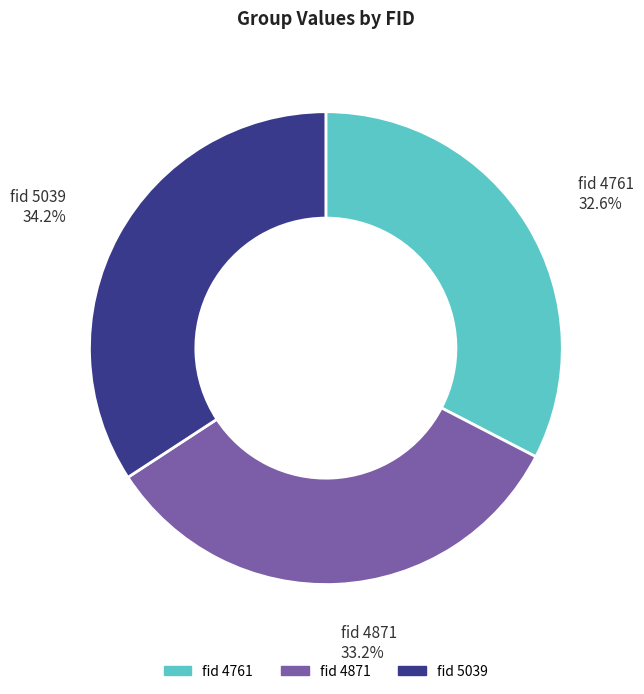

Is there any slice that represents more than half of the pie?

No